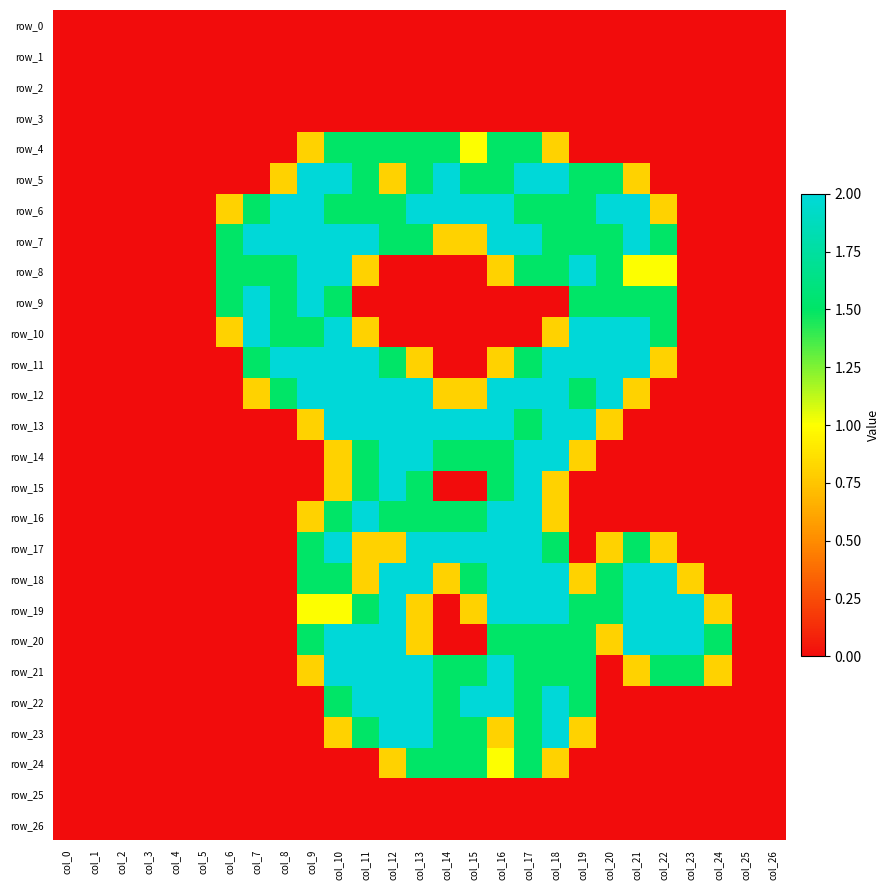

Which has a higher value, col_22 or col_9?

col_22